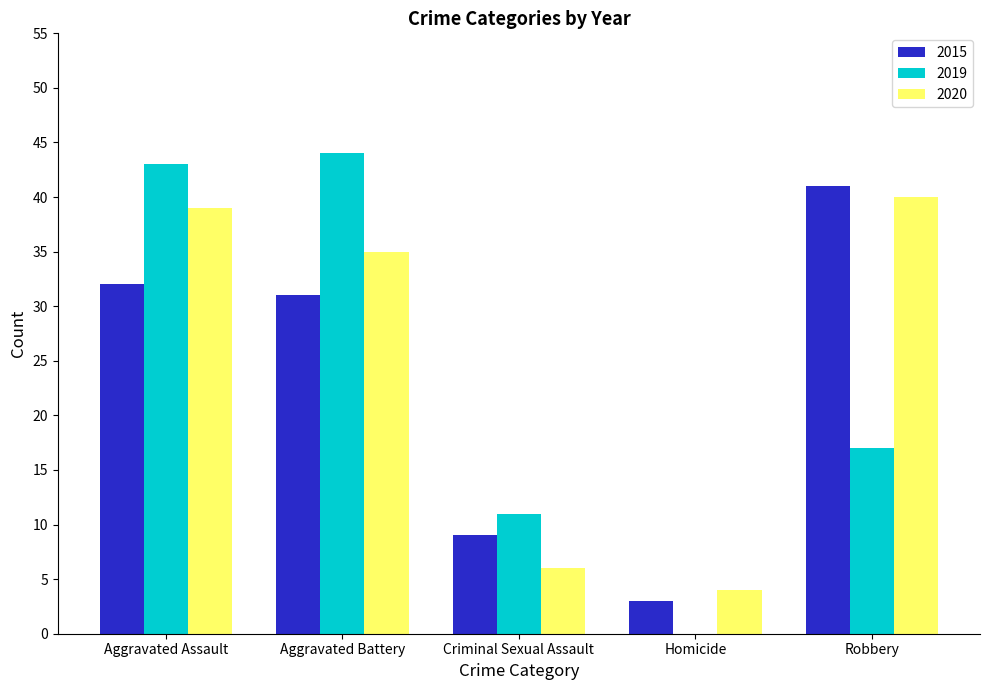

Count the number of categories in the chart.

5